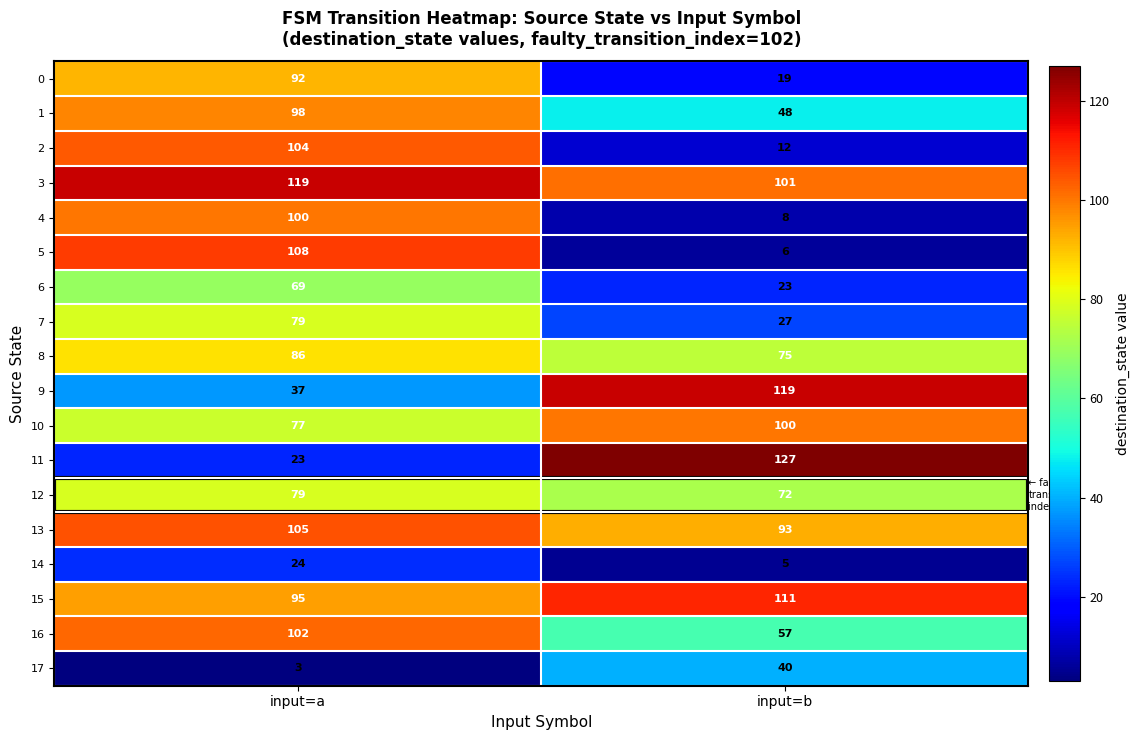

What is the total value across all series at input=a?

1400